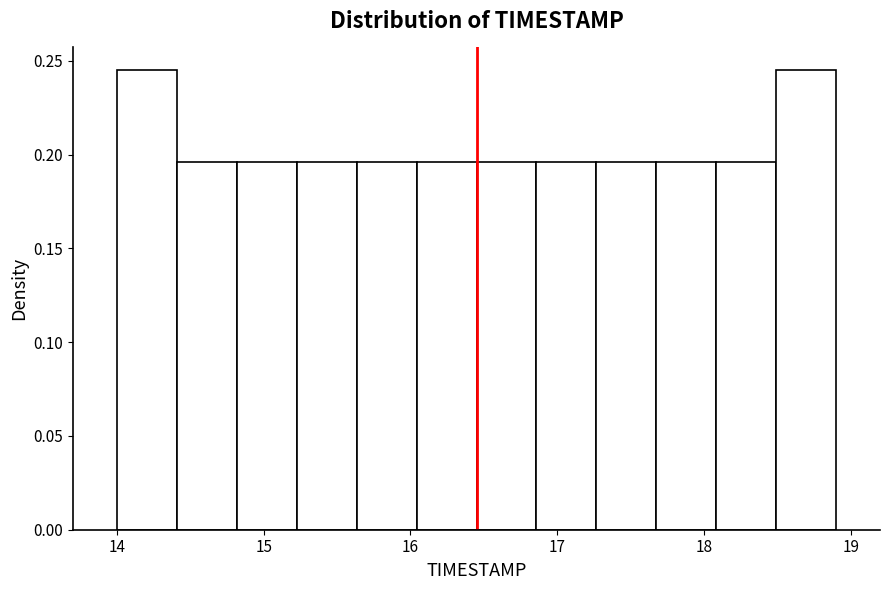

Reading left to right, list every bar in this chart as the range it spans on the x-axis followed by its height. Neither the bar edges nor the heights are printed on the chart, so give them approximately, as read against the axes.

14.0 to 14.4: 0.245
14.4 to 14.8: 0.195
14.8 to 15.2: 0.195
15.2 to 15.6: 0.195
15.6 to 16.0: 0.195
16.0 to 16.5: 0.195
16.5 to 16.9: 0.195
16.9 to 17.3: 0.195
17.3 to 17.7: 0.195
17.7 to 18.1: 0.195
18.1 to 18.5: 0.195
18.5 to 18.9: 0.245